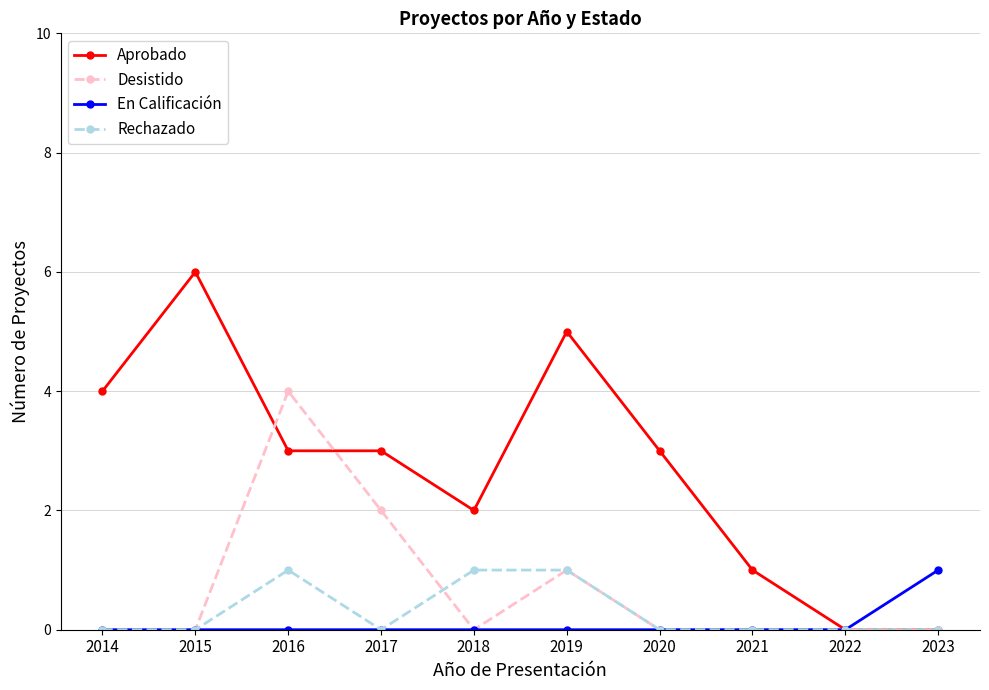

Which series changed the most between 2014 and 2022?

Aprobado